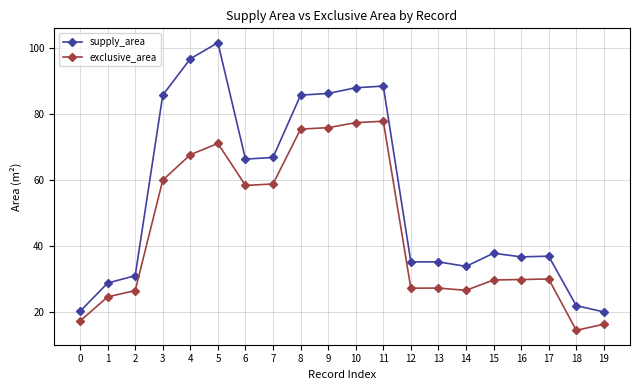

True or false: supply_area has more than 1 points higher than both neighbors.

True